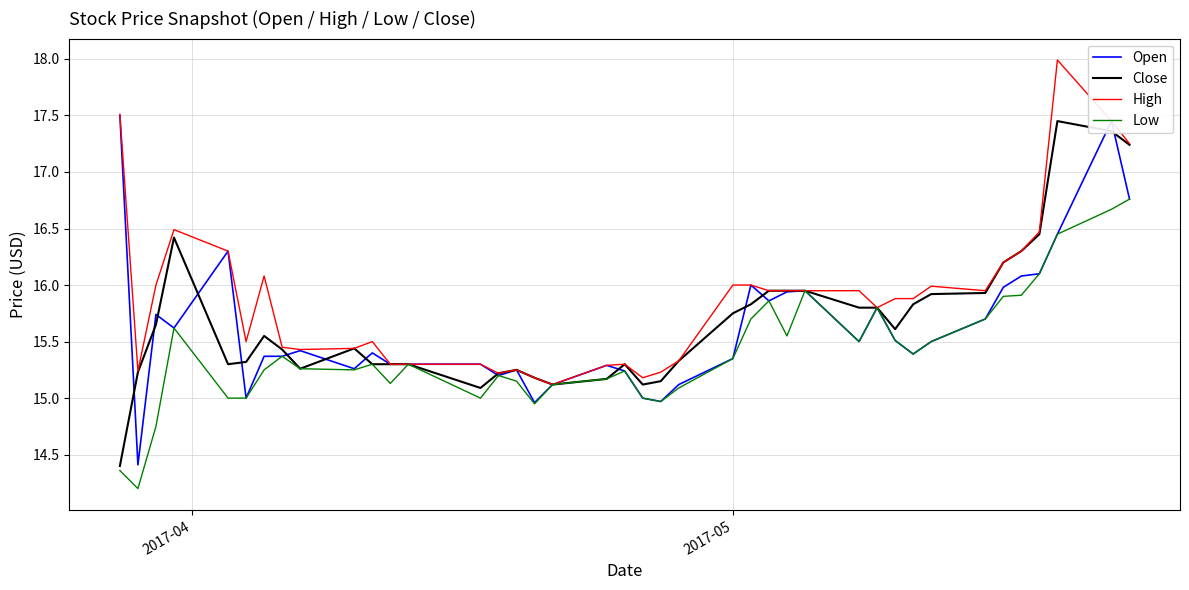

Which series has the largest total across all categories?

High